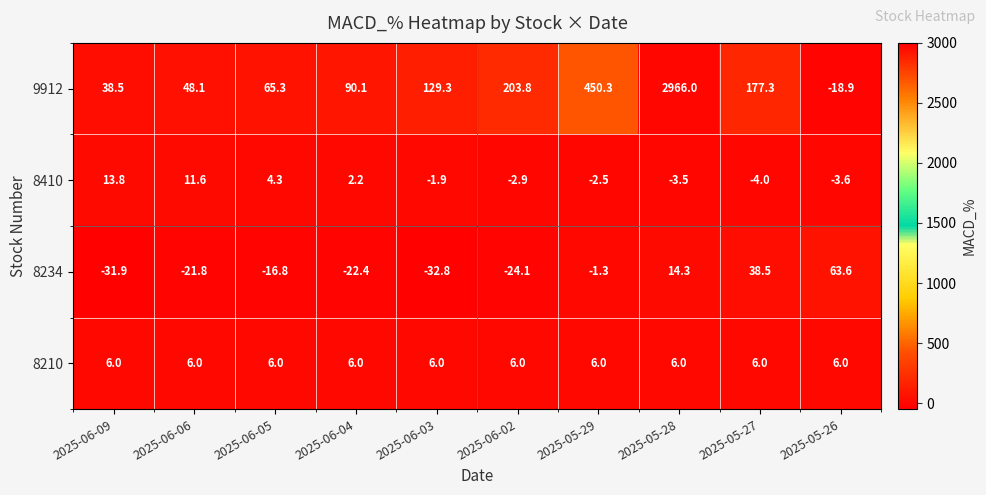

What is the smallest value displayed?

-32.8